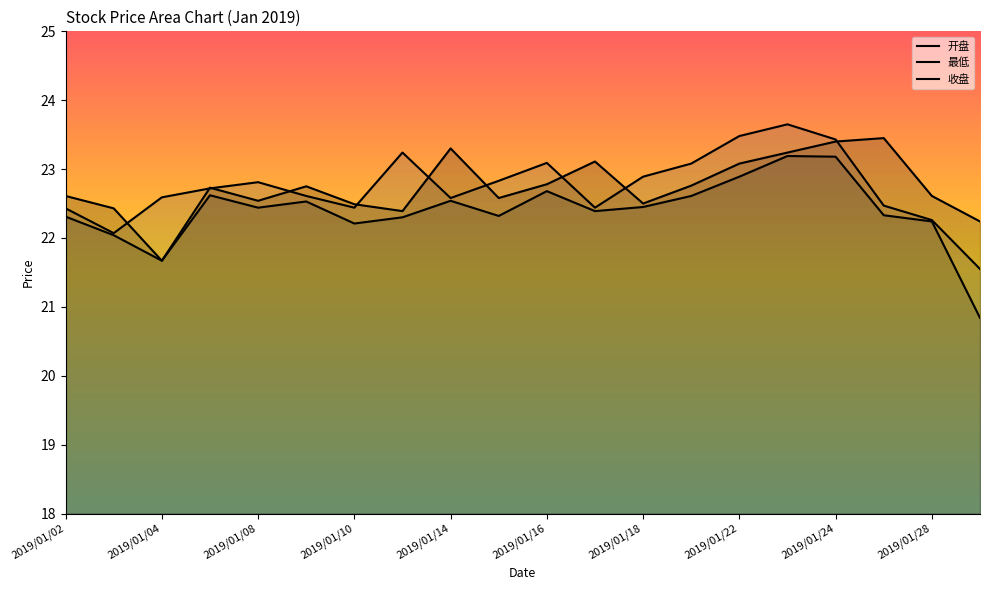

Which category has the highest value in the 最低 series?

15